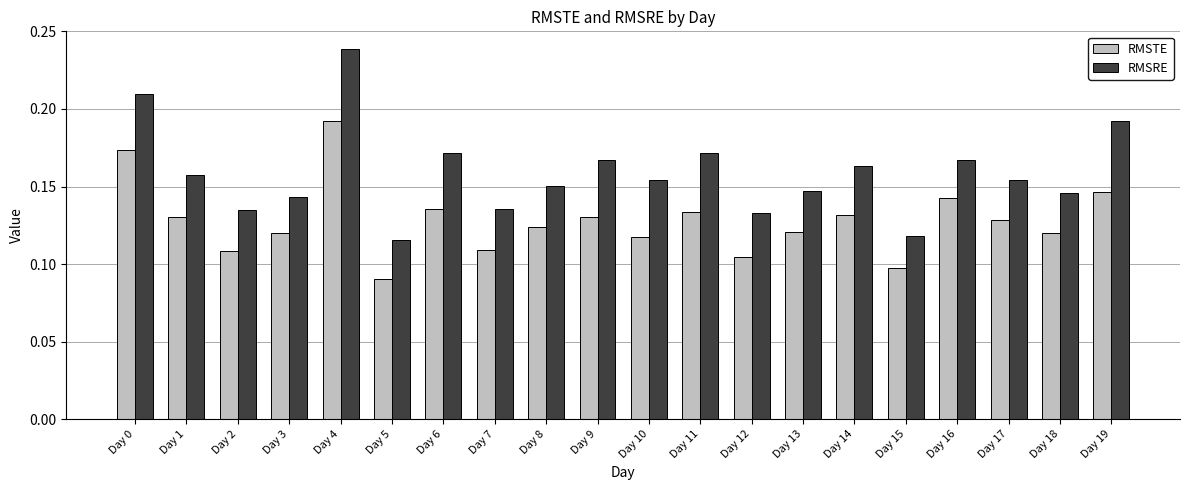

How many RMSTE values are between 0 and 1?

20